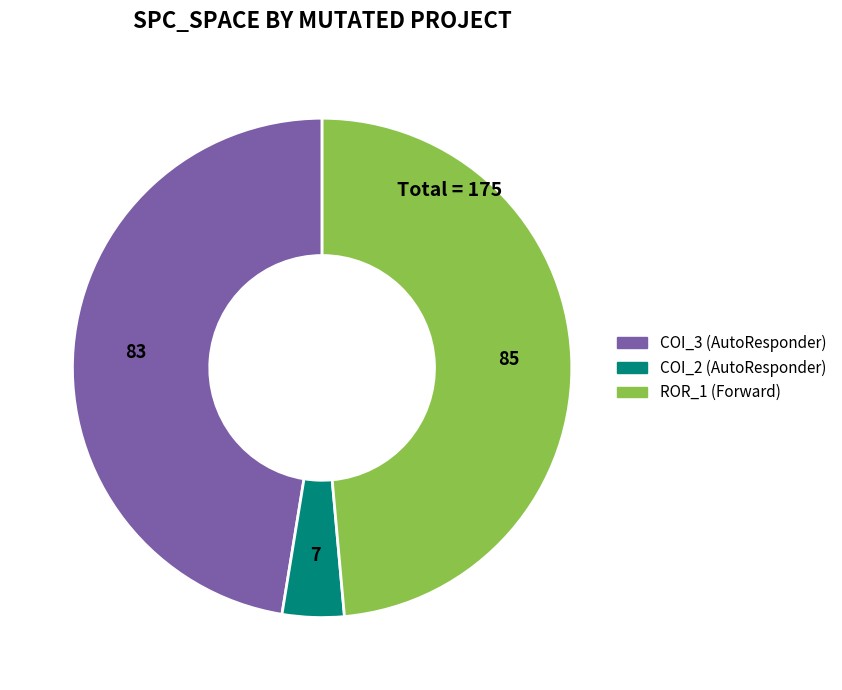

Is there a majority slice in this chart?

No